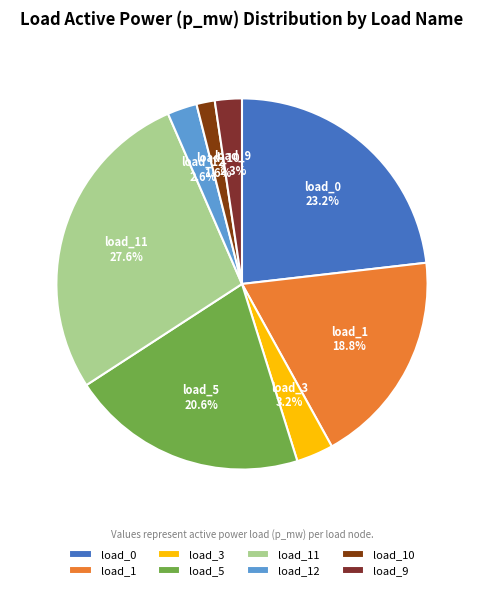

Which slice is the largest?

load_11